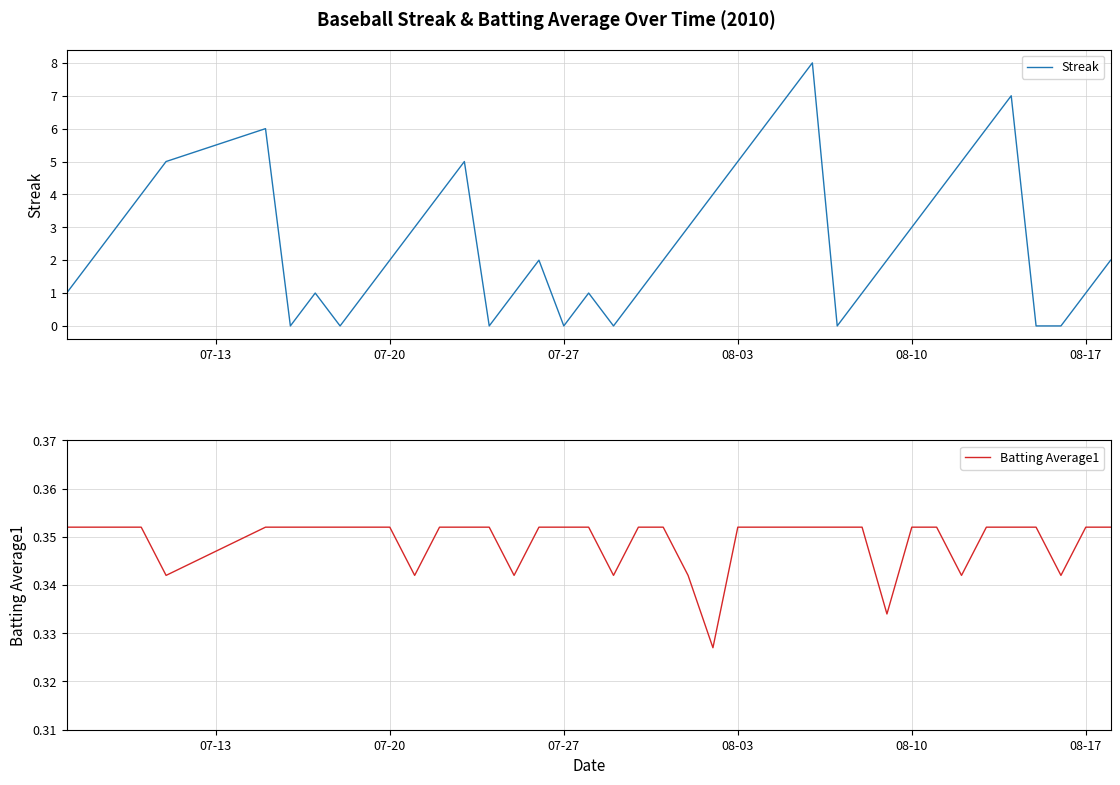

What is the maximum value for Streak?

8